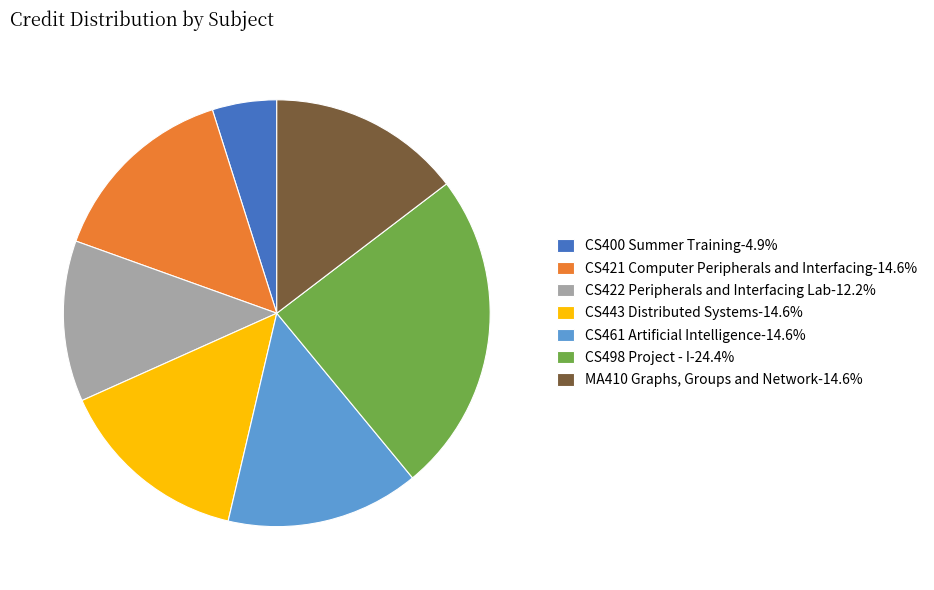

Do CS498 Project - I-24.4% and CS400 Summer Training-4.9% together represent more than half of the pie?

No